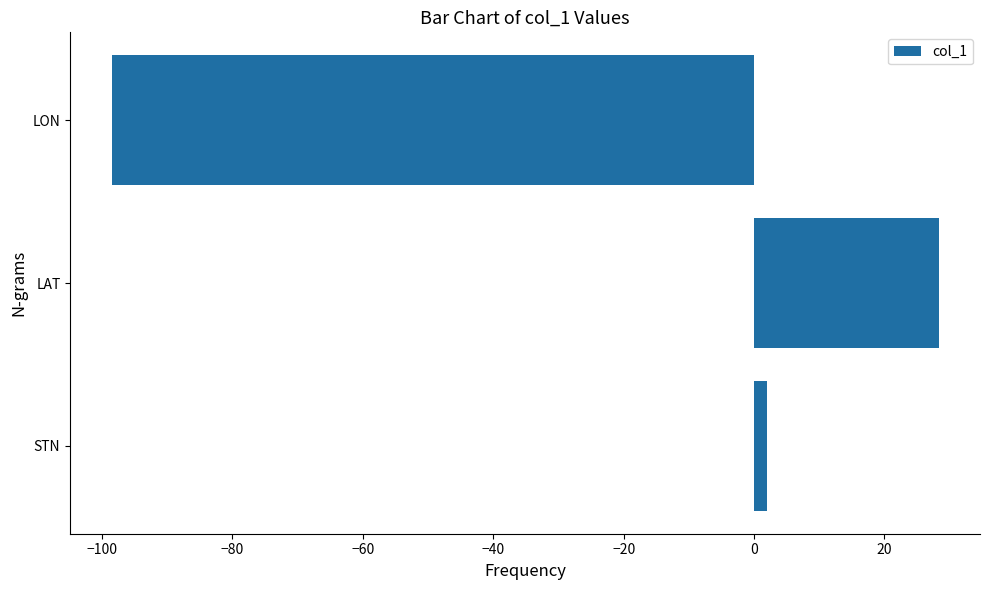

What is the maximum value shown in the chart?

28.3